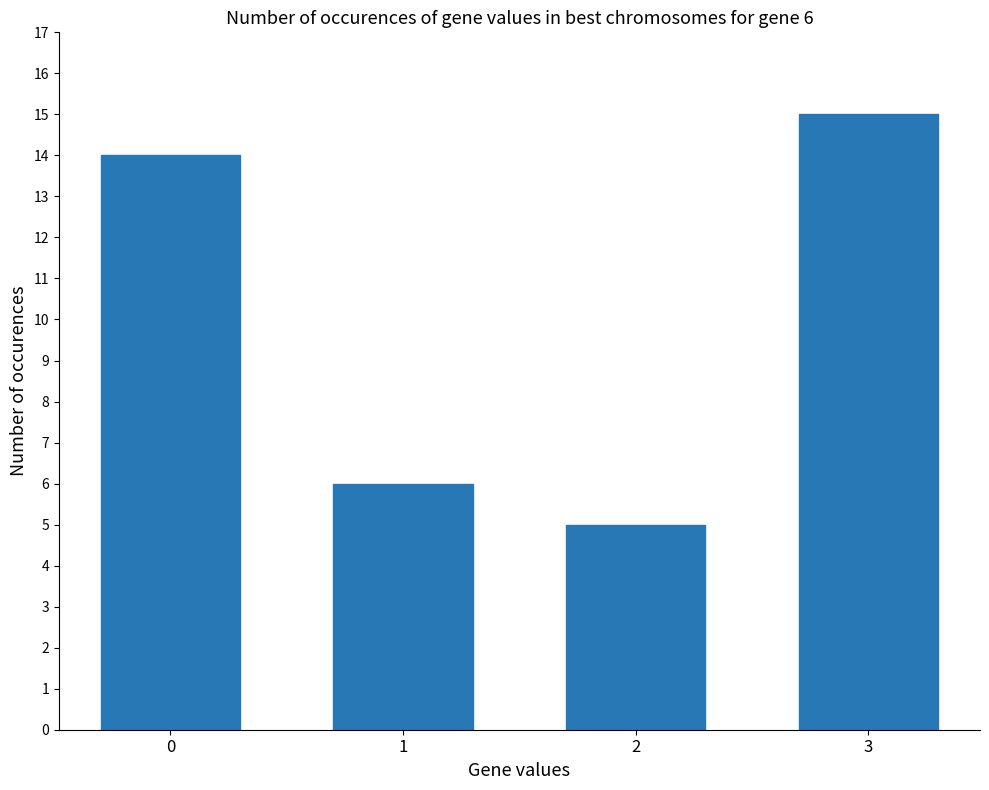

What is the average value?

10